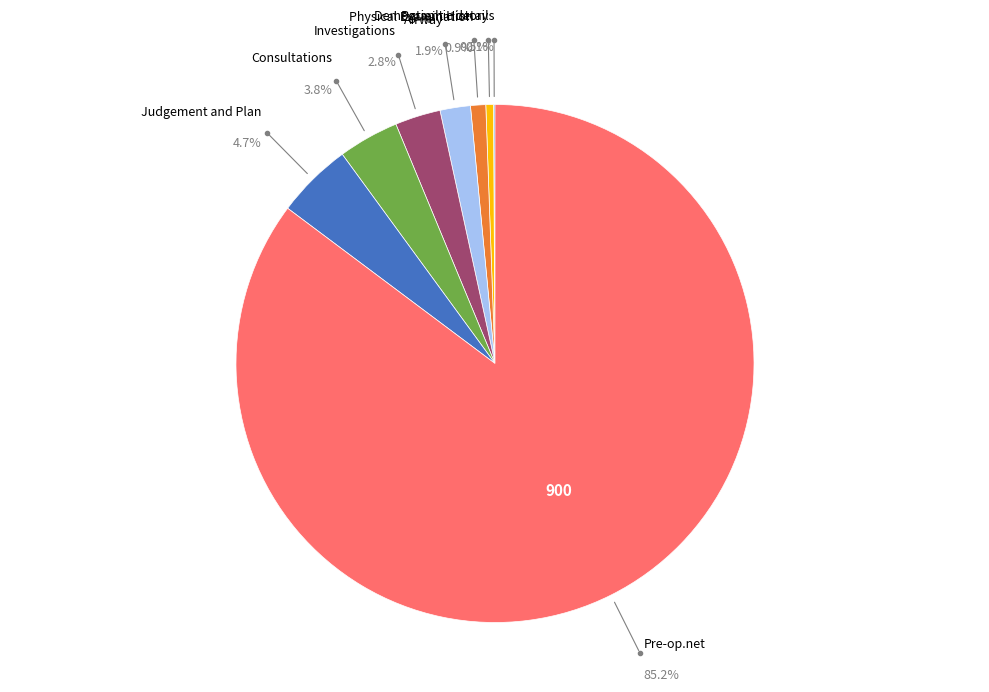

Is there a majority slice in this chart?

Yes